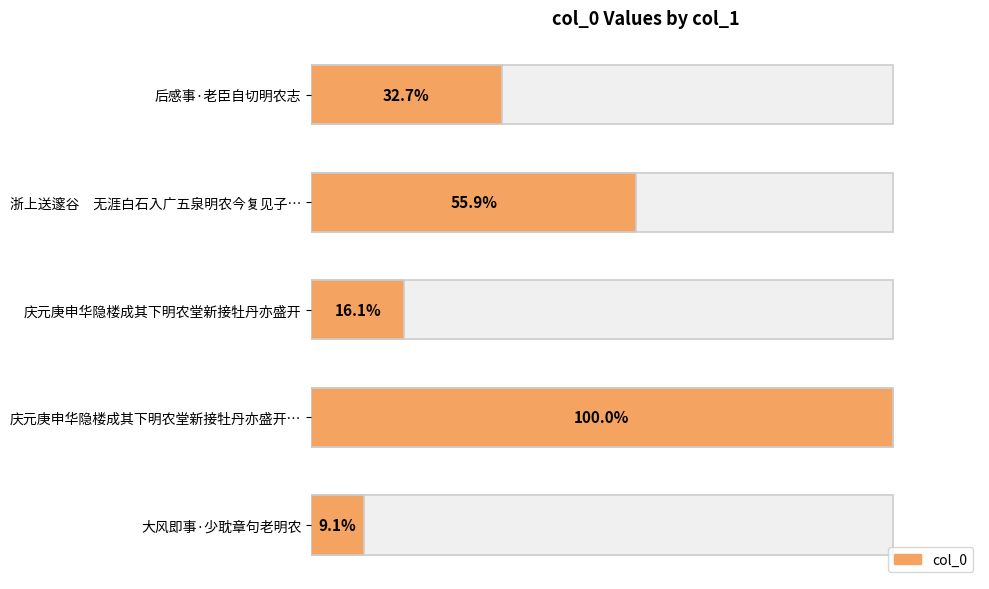

What is the difference between the maximum and minimum values?

862501